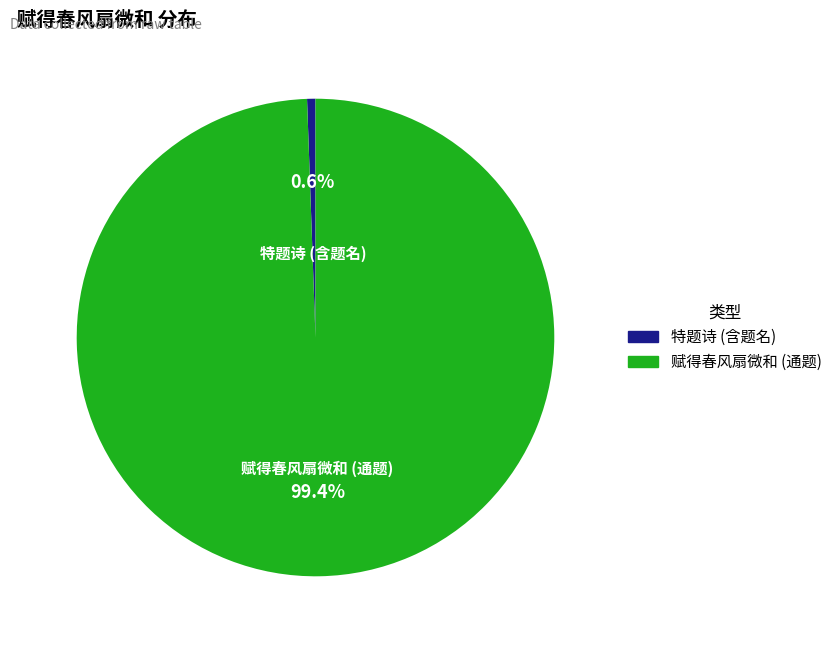

Which slice is the smallest?

特题诗 (含题名)